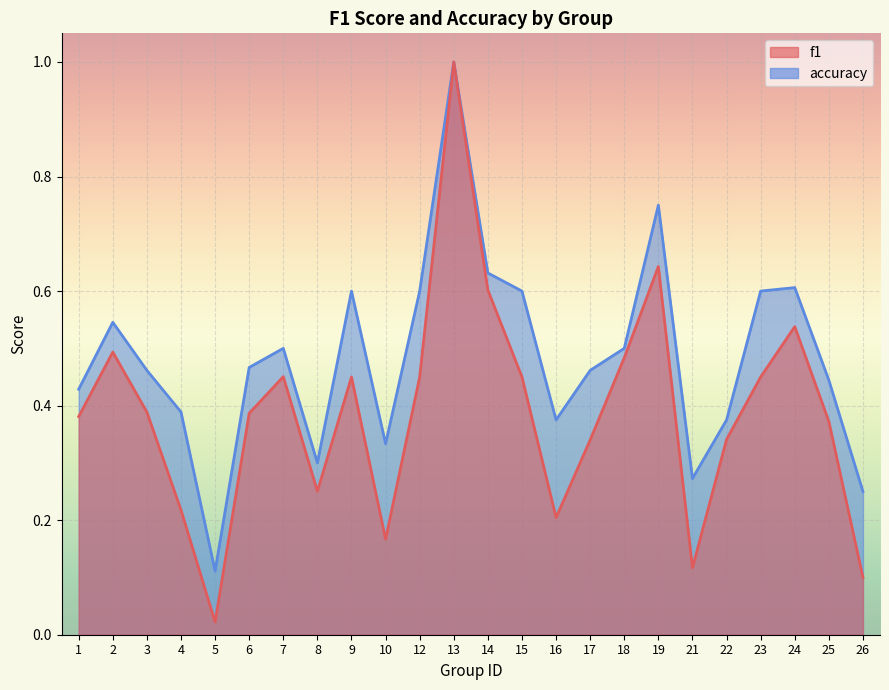

List the labels in order of f1 value, largest first.

13, 19, 14, 24, 2, 18, 7, 9, 12, 15, 23, 3, 6, 1, 25, 22, 17, 8, 4, 16, 10, 21, 26, 5